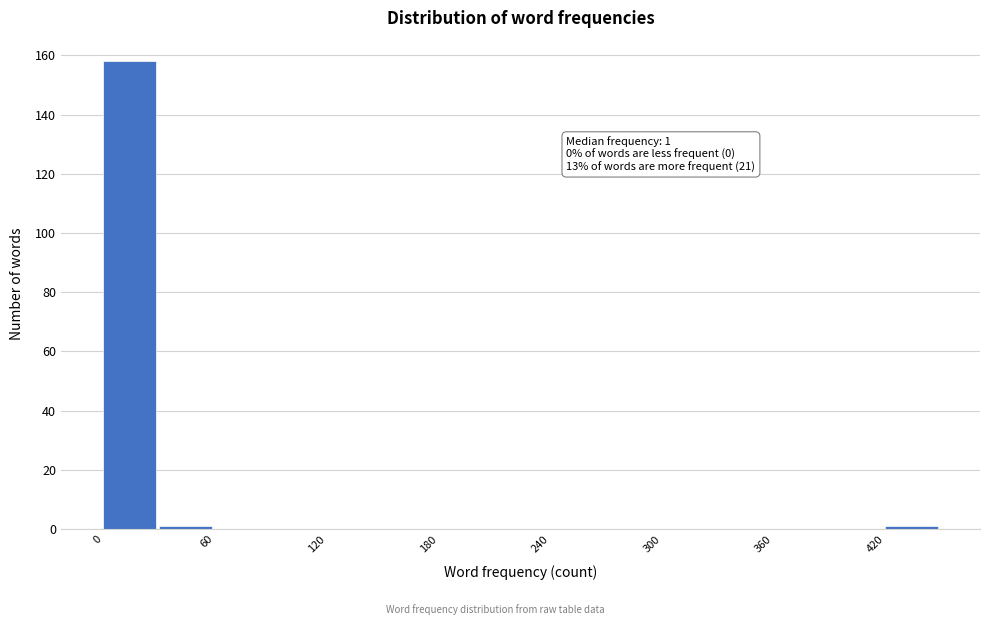

Around what value on the x-axis is the tallest bar? Give the approximate position of its centre, as read against the axis.

10